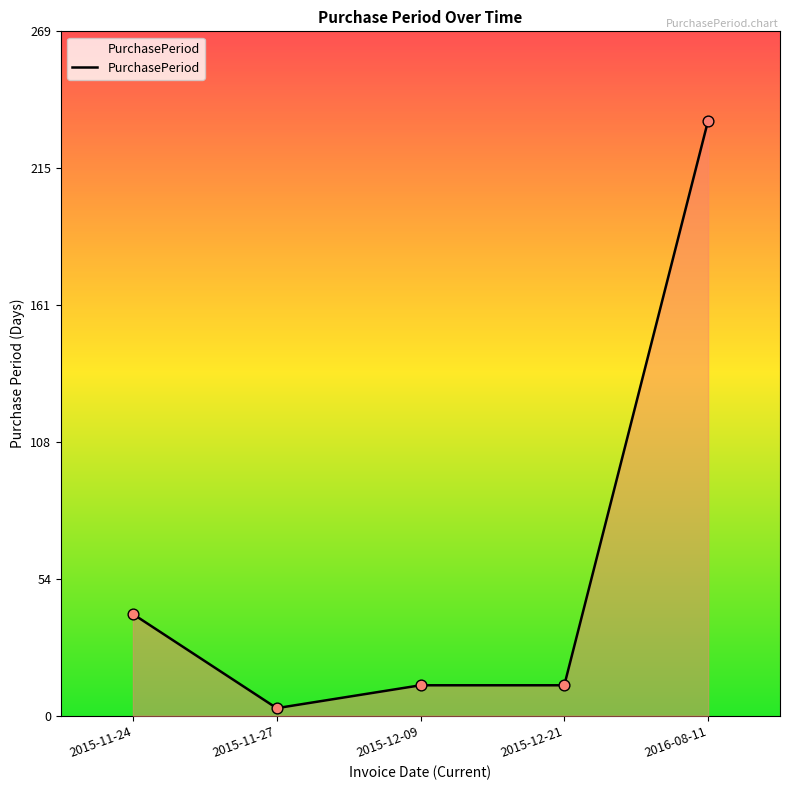

What is the change in value from 2015-11-24 to 2015-12-09?

-28